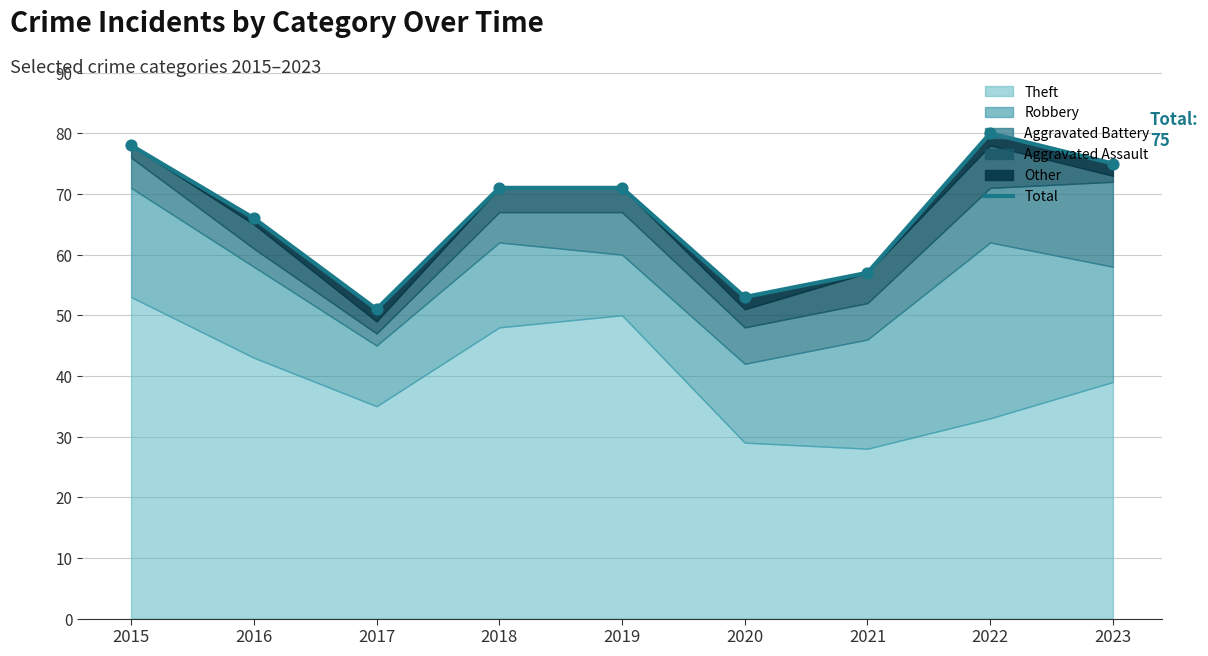

What is the change in value from 2016 to 2021?

-9